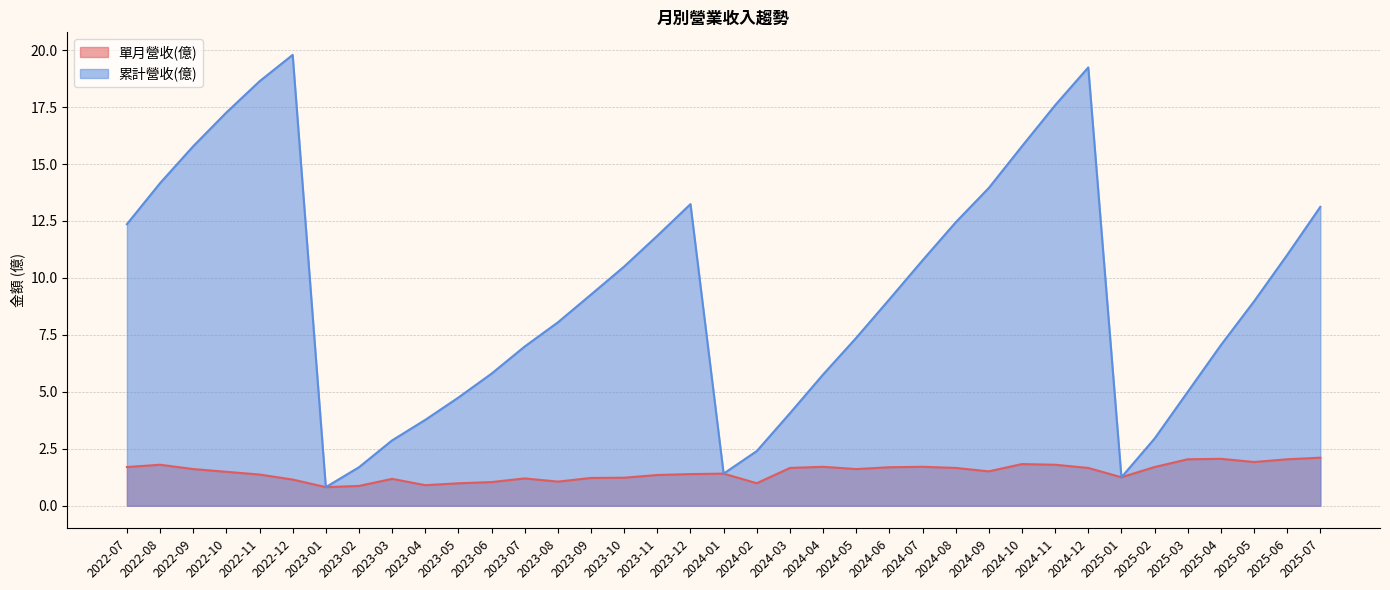

True or false: 單月營收(億) has more than 1 points higher than both neighbors.

True